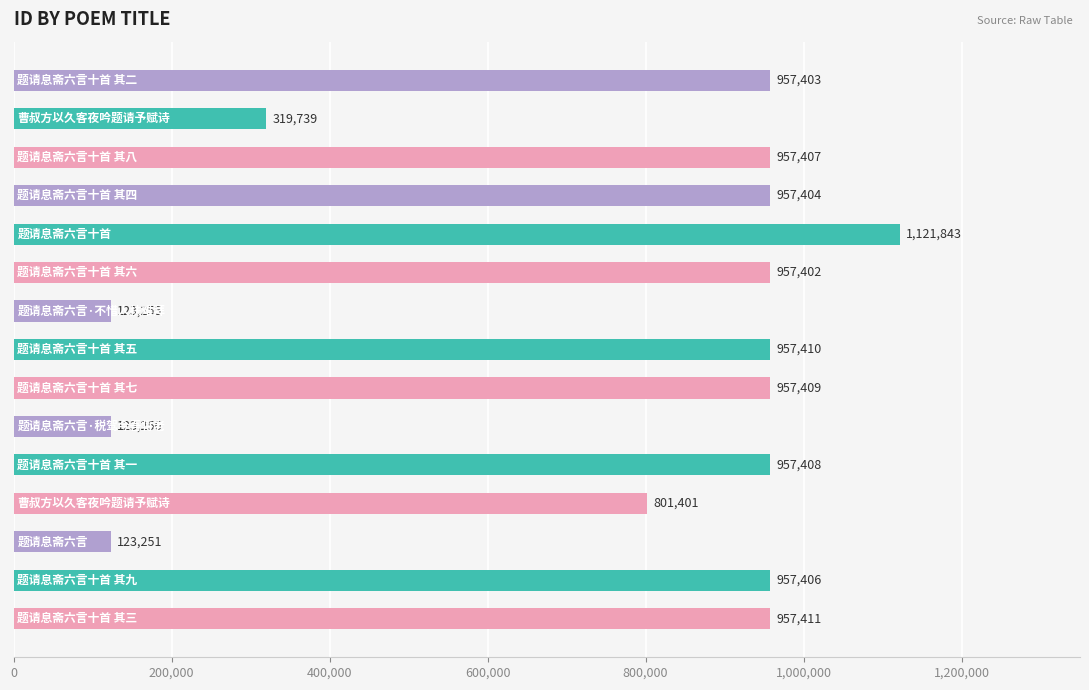

What is the smallest value displayed?

123251